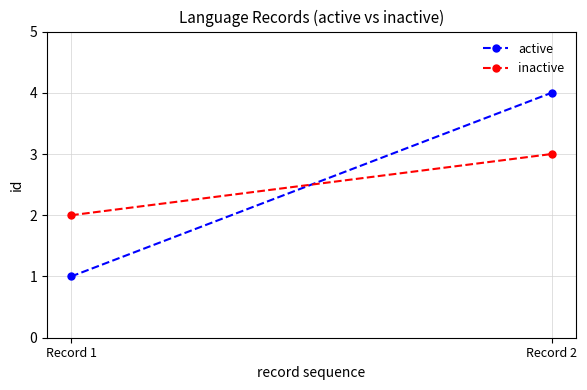

The value of active at Record 1 is 1. True or false?

True